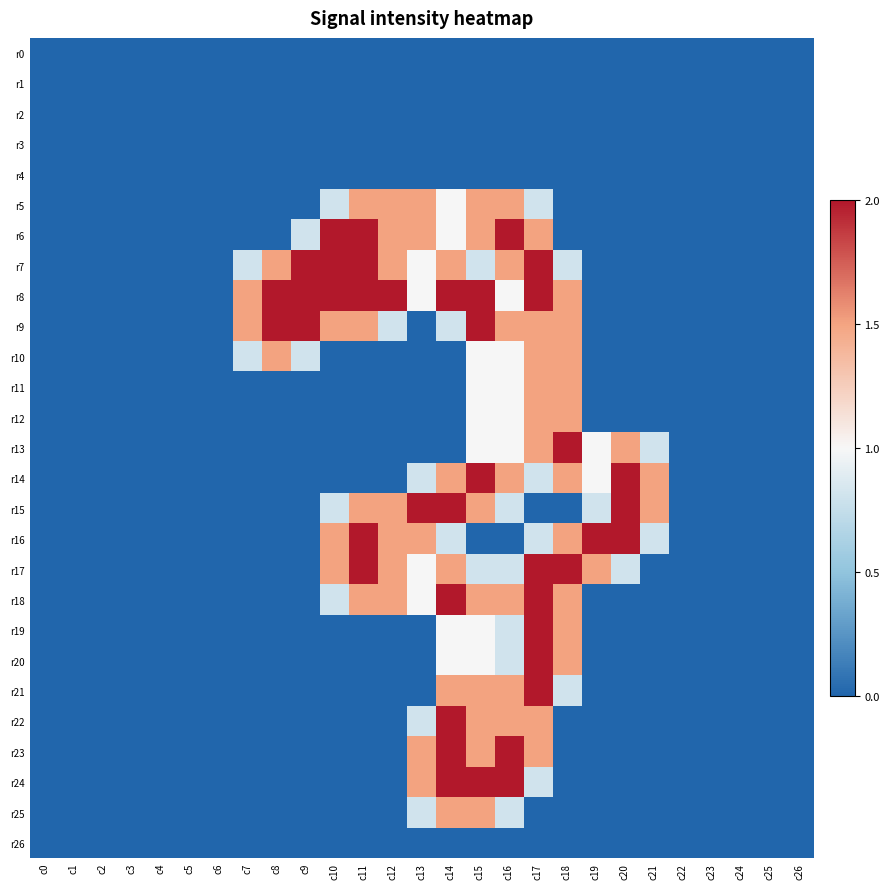

Reading right to left, extract all data points from this chart.

r0: c26=0.0	c25=0.0	c24=0.0	c23=0.0	c22=0.0	c21=0.0	c20=0.0	c19=0.0	c18=0.0	c17=0.0	c16=0.0	c15=0.0	c14=0.0	c13=0.0	c12=0.0	c11=0.0	c10=0.0	c9=0.0	c8=0.0	c7=0.0	c6=0.0	c5=0.0	c4=0.0	c3=0.0	c2=0.0	c1=0.0	c0=0.0
r1: c26=0.0	c25=0.0	c24=0.0	c23=0.0	c22=0.0	c21=0.0	c20=0.0	c19=0.0	c18=0.0	c17=0.0	c16=0.0	c15=0.0	c14=0.0	c13=0.0	c12=0.0	c11=0.0	c10=0.0	c9=0.0	c8=0.0	c7=0.0	c6=0.0	c5=0.0	c4=0.0	c3=0.0	c2=0.0	c1=0.0	c0=0.0
r2: c26=0.0	c25=0.0	c24=0.0	c23=0.0	c22=0.0	c21=0.0	c20=0.0	c19=0.0	c18=0.0	c17=0.0	c16=0.0	c15=0.0	c14=0.0	c13=0.0	c12=0.0	c11=0.0	c10=0.0	c9=0.0	c8=0.0	c7=0.0	c6=0.0	c5=0.0	c4=0.0	c3=0.0	c2=0.0	c1=0.0	c0=0.0
r3: c26=0.0	c25=0.0	c24=0.0	c23=0.0	c22=0.0	c21=0.0	c20=0.0	c19=0.0	c18=0.0	c17=0.0	c16=0.0	c15=0.0	c14=0.0	c13=0.0	c12=0.0	c11=0.0	c10=0.0	c9=0.0	c8=0.0	c7=0.0	c6=0.0	c5=0.0	c4=0.0	c3=0.0	c2=0.0	c1=0.0	c0=0.0
r4: c26=0.0	c25=0.0	c24=0.0	c23=0.0	c22=0.0	c21=0.0	c20=0.0	c19=0.0	c18=0.0	c17=0.0	c16=0.0	c15=0.0	c14=0.0	c13=0.0	c12=0.0	c11=0.0	c10=0.0	c9=0.0	c8=0.0	c7=0.0	c6=0.0	c5=0.0	c4=0.0	c3=0.0	c2=0.0	c1=0.0	c0=0.0
r5: c26=0.0	c25=0.0	c24=0.0	c23=0.0	c22=0.0	c21=0.0	c20=0.0	c19=0.0	c18=0.0	c17=0.8	c16=1.5	c15=1.5	c14=1.0	c13=1.5	c12=1.5	c11=1.5	c10=0.8	c9=0.0	c8=0.0	c7=0.0	c6=0.0	c5=0.0	c4=0.0	c3=0.0	c2=0.0	c1=0.0	c0=0.0
r6: c26=0.0	c25=0.0	c24=0.0	c23=0.0	c22=0.0	c21=0.0	c20=0.0	c19=0.0	c18=0.0	c17=1.5	c16=2.0	c15=1.5	c14=1.0	c13=1.5	c12=1.5	c11=2.0	c10=2.0	c9=0.8	c8=0.0	c7=0.0	c6=0.0	c5=0.0	c4=0.0	c3=0.0	c2=0.0	c1=0.0	c0=0.0
r7: c26=0.0	c25=0.0	c24=0.0	c23=0.0	c22=0.0	c21=0.0	c20=0.0	c19=0.0	c18=0.8	c17=2.0	c16=1.5	c15=0.8	c14=1.5	c13=1.0	c12=1.5	c11=2.0	c10=2.0	c9=2.0	c8=1.5	c7=0.8	c6=0.0	c5=0.0	c4=0.0	c3=0.0	c2=0.0	c1=0.0	c0=0.0
r8: c26=0.0	c25=0.0	c24=0.0	c23=0.0	c22=0.0	c21=0.0	c20=0.0	c19=0.0	c18=1.5	c17=2.0	c16=1.0	c15=2.0	c14=2.0	c13=1.0	c12=2.0	c11=2.0	c10=2.0	c9=2.0	c8=2.0	c7=1.5	c6=0.0	c5=0.0	c4=0.0	c3=0.0	c2=0.0	c1=0.0	c0=0.0
r9: c26=0.0	c25=0.0	c24=0.0	c23=0.0	c22=0.0	c21=0.0	c20=0.0	c19=0.0	c18=1.5	c17=1.5	c16=1.5	c15=2.0	c14=0.8	c13=0.0	c12=0.8	c11=1.5	c10=1.5	c9=2.0	c8=2.0	c7=1.5	c6=0.0	c5=0.0	c4=0.0	c3=0.0	c2=0.0	c1=0.0	c0=0.0
r10: c26=0.0	c25=0.0	c24=0.0	c23=0.0	c22=0.0	c21=0.0	c20=0.0	c19=0.0	c18=1.5	c17=1.5	c16=1.0	c15=1.0	c14=0.0	c13=0.0	c12=0.0	c11=0.0	c10=0.0	c9=0.8	c8=1.5	c7=0.8	c6=0.0	c5=0.0	c4=0.0	c3=0.0	c2=0.0	c1=0.0	c0=0.0
r11: c26=0.0	c25=0.0	c24=0.0	c23=0.0	c22=0.0	c21=0.0	c20=0.0	c19=0.0	c18=1.5	c17=1.5	c16=1.0	c15=1.0	c14=0.0	c13=0.0	c12=0.0	c11=0.0	c10=0.0	c9=0.0	c8=0.0	c7=0.0	c6=0.0	c5=0.0	c4=0.0	c3=0.0	c2=0.0	c1=0.0	c0=0.0
r12: c26=0.0	c25=0.0	c24=0.0	c23=0.0	c22=0.0	c21=0.0	c20=0.0	c19=0.0	c18=1.5	c17=1.5	c16=1.0	c15=1.0	c14=0.0	c13=0.0	c12=0.0	c11=0.0	c10=0.0	c9=0.0	c8=0.0	c7=0.0	c6=0.0	c5=0.0	c4=0.0	c3=0.0	c2=0.0	c1=0.0	c0=0.0
r13: c26=0.0	c25=0.0	c24=0.0	c23=0.0	c22=0.0	c21=0.8	c20=1.5	c19=1.0	c18=2.0	c17=1.5	c16=1.0	c15=1.0	c14=0.0	c13=0.0	c12=0.0	c11=0.0	c10=0.0	c9=0.0	c8=0.0	c7=0.0	c6=0.0	c5=0.0	c4=0.0	c3=0.0	c2=0.0	c1=0.0	c0=0.0
r14: c26=0.0	c25=0.0	c24=0.0	c23=0.0	c22=0.0	c21=1.5	c20=2.0	c19=1.0	c18=1.5	c17=0.8	c16=1.5	c15=2.0	c14=1.5	c13=0.8	c12=0.0	c11=0.0	c10=0.0	c9=0.0	c8=0.0	c7=0.0	c6=0.0	c5=0.0	c4=0.0	c3=0.0	c2=0.0	c1=0.0	c0=0.0
r15: c26=0.0	c25=0.0	c24=0.0	c23=0.0	c22=0.0	c21=1.5	c20=2.0	c19=0.8	c18=0.0	c17=0.0	c16=0.8	c15=1.5	c14=2.0	c13=2.0	c12=1.5	c11=1.5	c10=0.8	c9=0.0	c8=0.0	c7=0.0	c6=0.0	c5=0.0	c4=0.0	c3=0.0	c2=0.0	c1=0.0	c0=0.0
r16: c26=0.0	c25=0.0	c24=0.0	c23=0.0	c22=0.0	c21=0.8	c20=2.0	c19=2.0	c18=1.5	c17=0.8	c16=0.0	c15=0.0	c14=0.8	c13=1.5	c12=1.5	c11=2.0	c10=1.5	c9=0.0	c8=0.0	c7=0.0	c6=0.0	c5=0.0	c4=0.0	c3=0.0	c2=0.0	c1=0.0	c0=0.0
r17: c26=0.0	c25=0.0	c24=0.0	c23=0.0	c22=0.0	c21=0.0	c20=0.8	c19=1.5	c18=2.0	c17=2.0	c16=0.8	c15=0.8	c14=1.5	c13=1.0	c12=1.5	c11=2.0	c10=1.5	c9=0.0	c8=0.0	c7=0.0	c6=0.0	c5=0.0	c4=0.0	c3=0.0	c2=0.0	c1=0.0	c0=0.0
r18: c26=0.0	c25=0.0	c24=0.0	c23=0.0	c22=0.0	c21=0.0	c20=0.0	c19=0.0	c18=1.5	c17=2.0	c16=1.5	c15=1.5	c14=2.0	c13=1.0	c12=1.5	c11=1.5	c10=0.8	c9=0.0	c8=0.0	c7=0.0	c6=0.0	c5=0.0	c4=0.0	c3=0.0	c2=0.0	c1=0.0	c0=0.0
r19: c26=0.0	c25=0.0	c24=0.0	c23=0.0	c22=0.0	c21=0.0	c20=0.0	c19=0.0	c18=1.5	c17=2.0	c16=0.8	c15=1.0	c14=1.0	c13=0.0	c12=0.0	c11=0.0	c10=0.0	c9=0.0	c8=0.0	c7=0.0	c6=0.0	c5=0.0	c4=0.0	c3=0.0	c2=0.0	c1=0.0	c0=0.0
r20: c26=0.0	c25=0.0	c24=0.0	c23=0.0	c22=0.0	c21=0.0	c20=0.0	c19=0.0	c18=1.5	c17=2.0	c16=0.8	c15=1.0	c14=1.0	c13=0.0	c12=0.0	c11=0.0	c10=0.0	c9=0.0	c8=0.0	c7=0.0	c6=0.0	c5=0.0	c4=0.0	c3=0.0	c2=0.0	c1=0.0	c0=0.0
r21: c26=0.0	c25=0.0	c24=0.0	c23=0.0	c22=0.0	c21=0.0	c20=0.0	c19=0.0	c18=0.8	c17=2.0	c16=1.5	c15=1.5	c14=1.5	c13=0.0	c12=0.0	c11=0.0	c10=0.0	c9=0.0	c8=0.0	c7=0.0	c6=0.0	c5=0.0	c4=0.0	c3=0.0	c2=0.0	c1=0.0	c0=0.0
r22: c26=0.0	c25=0.0	c24=0.0	c23=0.0	c22=0.0	c21=0.0	c20=0.0	c19=0.0	c18=0.0	c17=1.5	c16=1.5	c15=1.5	c14=2.0	c13=0.8	c12=0.0	c11=0.0	c10=0.0	c9=0.0	c8=0.0	c7=0.0	c6=0.0	c5=0.0	c4=0.0	c3=0.0	c2=0.0	c1=0.0	c0=0.0
r23: c26=0.0	c25=0.0	c24=0.0	c23=0.0	c22=0.0	c21=0.0	c20=0.0	c19=0.0	c18=0.0	c17=1.5	c16=2.0	c15=1.5	c14=2.0	c13=1.5	c12=0.0	c11=0.0	c10=0.0	c9=0.0	c8=0.0	c7=0.0	c6=0.0	c5=0.0	c4=0.0	c3=0.0	c2=0.0	c1=0.0	c0=0.0
r24: c26=0.0	c25=0.0	c24=0.0	c23=0.0	c22=0.0	c21=0.0	c20=0.0	c19=0.0	c18=0.0	c17=0.8	c16=2.0	c15=2.0	c14=2.0	c13=1.5	c12=0.0	c11=0.0	c10=0.0	c9=0.0	c8=0.0	c7=0.0	c6=0.0	c5=0.0	c4=0.0	c3=0.0	c2=0.0	c1=0.0	c0=0.0
r25: c26=0.0	c25=0.0	c24=0.0	c23=0.0	c22=0.0	c21=0.0	c20=0.0	c19=0.0	c18=0.0	c17=0.0	c16=0.8	c15=1.5	c14=1.5	c13=0.8	c12=0.0	c11=0.0	c10=0.0	c9=0.0	c8=0.0	c7=0.0	c6=0.0	c5=0.0	c4=0.0	c3=0.0	c2=0.0	c1=0.0	c0=0.0
r26: c26=0.0	c25=0.0	c24=0.0	c23=0.0	c22=0.0	c21=0.0	c20=0.0	c19=0.0	c18=0.0	c17=0.0	c16=0.0	c15=0.0	c14=0.0	c13=0.0	c12=0.0	c11=0.0	c10=0.0	c9=0.0	c8=0.0	c7=0.0	c6=0.0	c5=0.0	c4=0.0	c3=0.0	c2=0.0	c1=0.0	c0=0.0